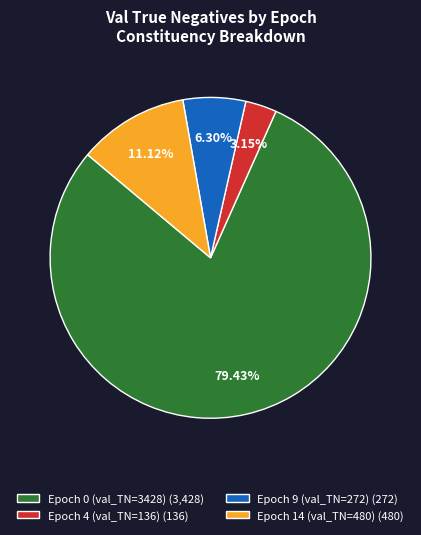

Do Epoch 0 (val_TN=3428) (3,428) and Epoch 14 (val_TN=480) (480) together represent more than half of the pie?

Yes